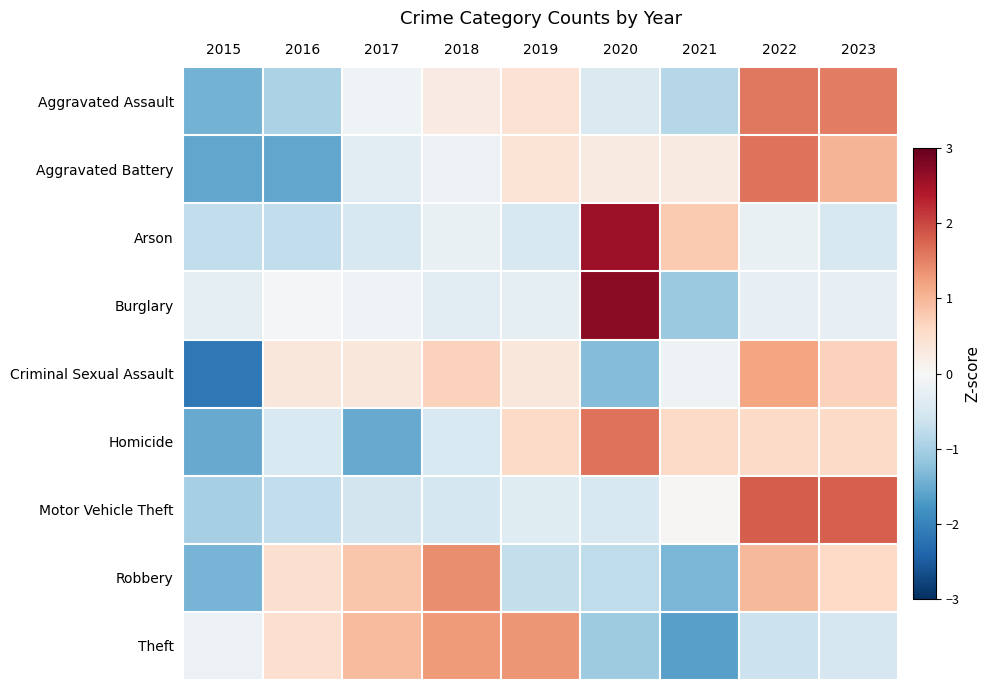

Which label corresponds to the smallest value in the chart?

2015